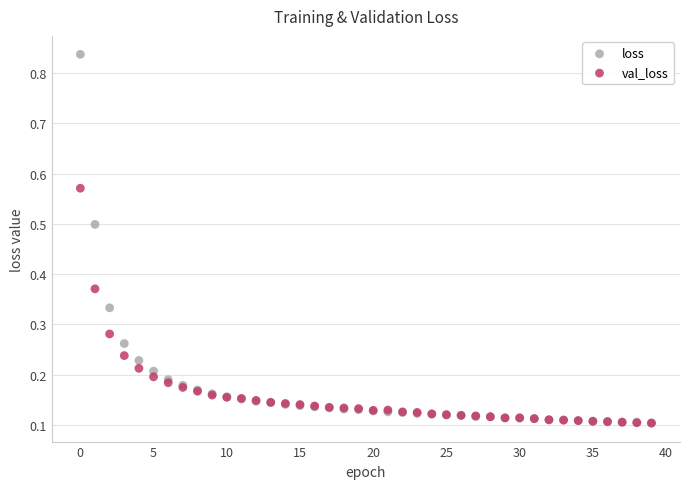

What are all the series names shown in the legend?

loss, val_loss